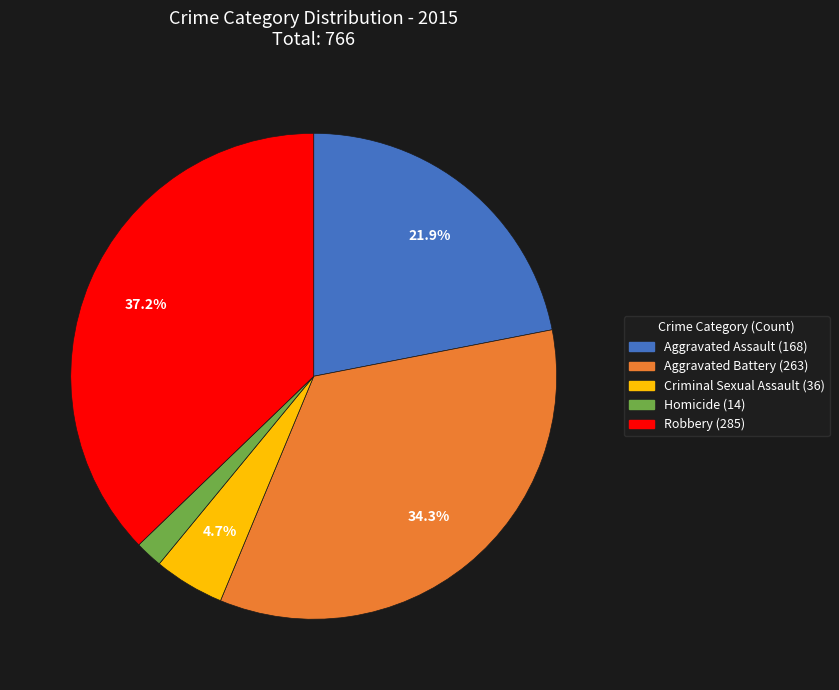

How many slices are in this pie chart?

5